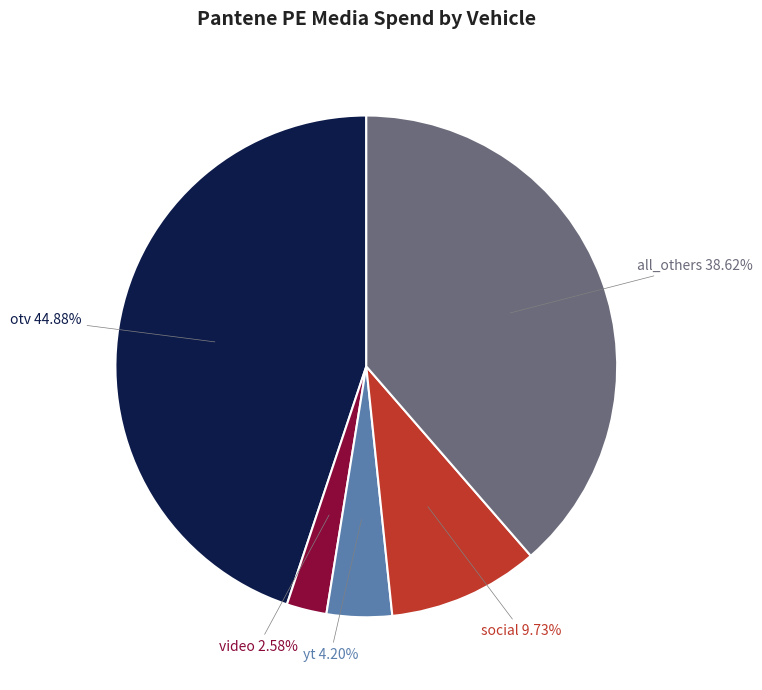

Does social represent more than half of the total?

No